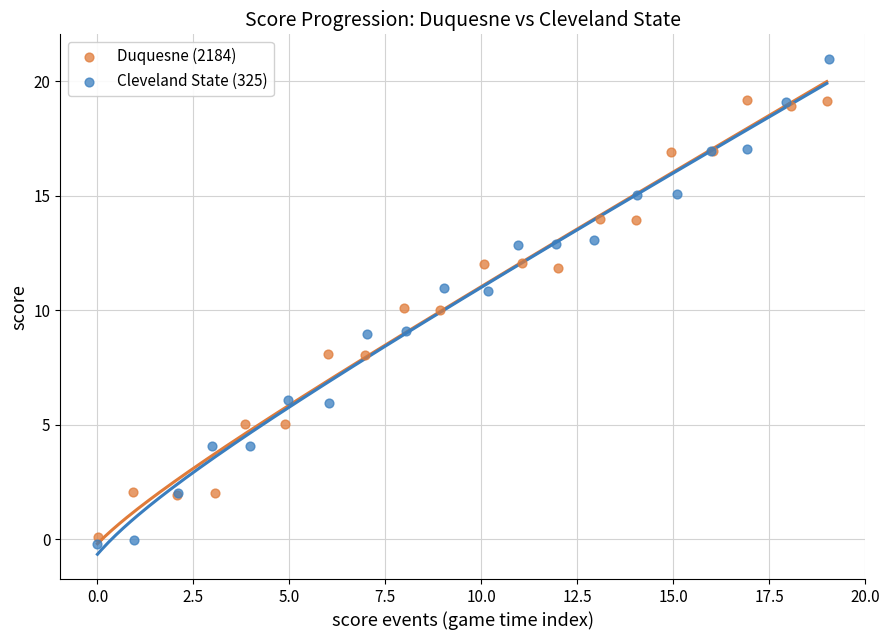

Which series reaches the minimum Y coordinate?

Cleveland State (325)